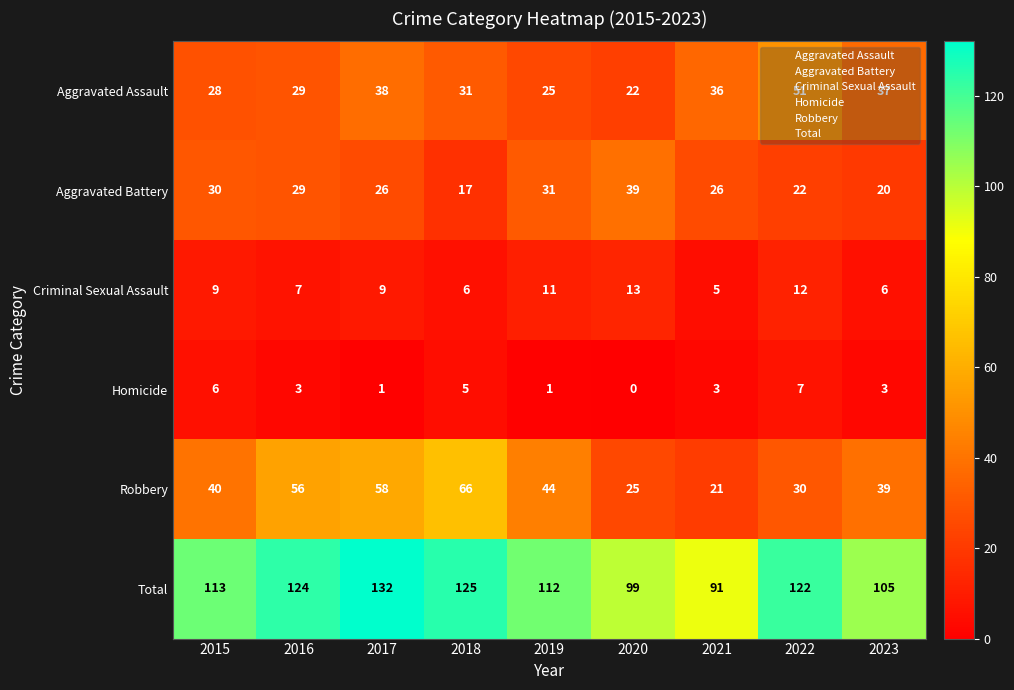

How many values in the Robbery series are below 40?

4